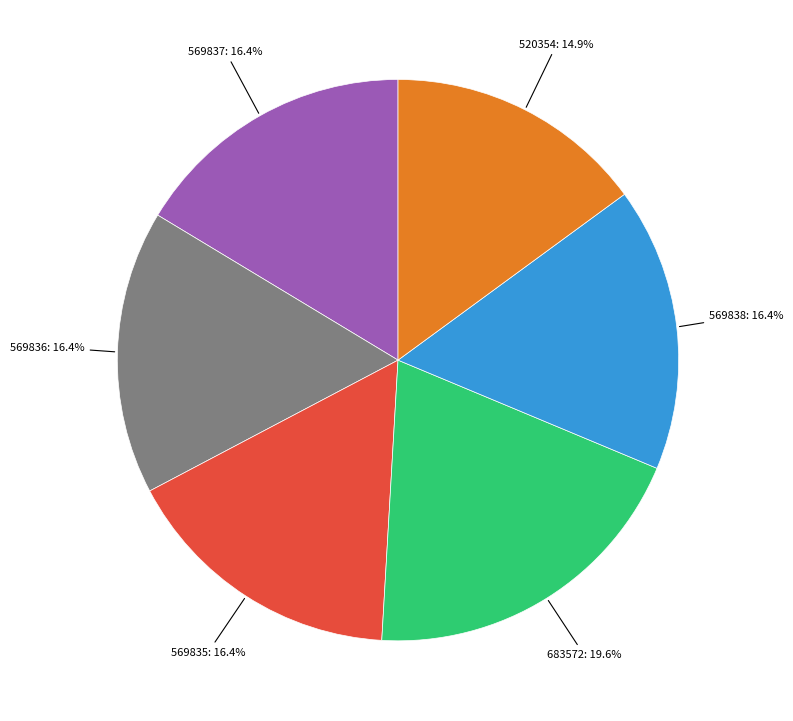

Do 569837 and 569835 together represent more than half of the pie?

No